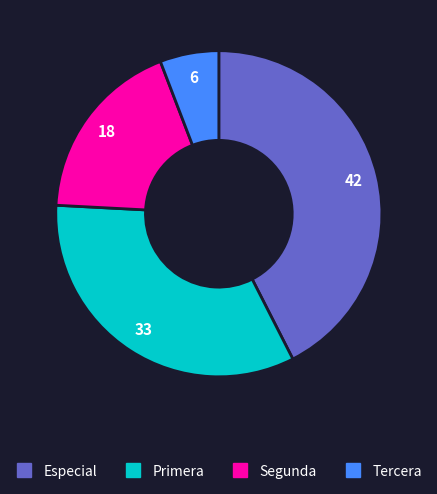

Does Tercera account for over 50% of the chart?

No